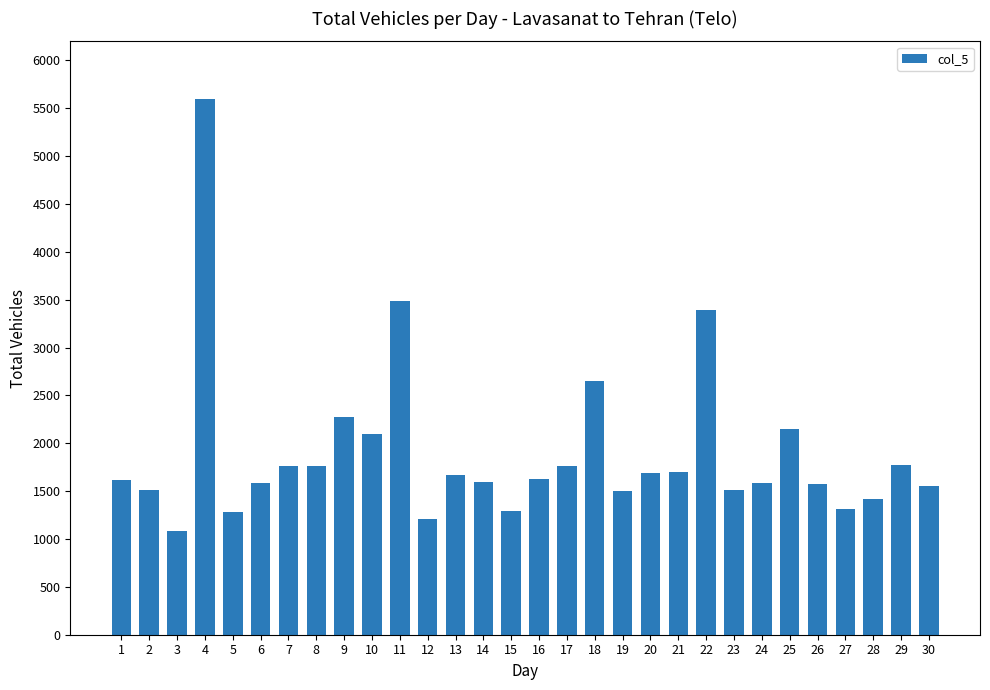

What is the greatest value displayed?

5596